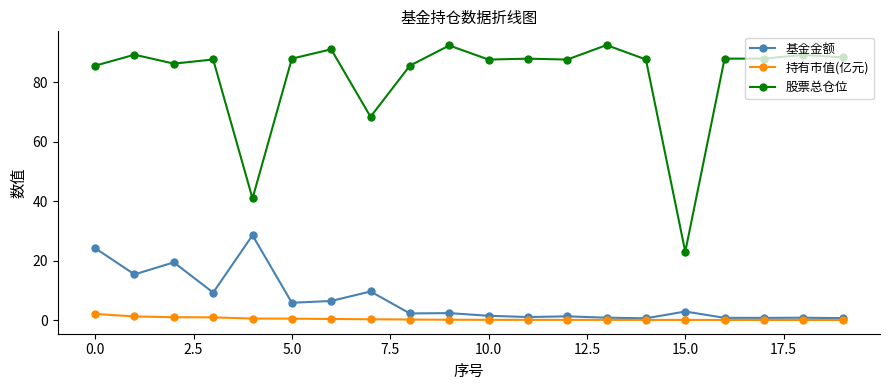

True or false: 股票总仓位 has more than 0 points higher than both neighbors.

True